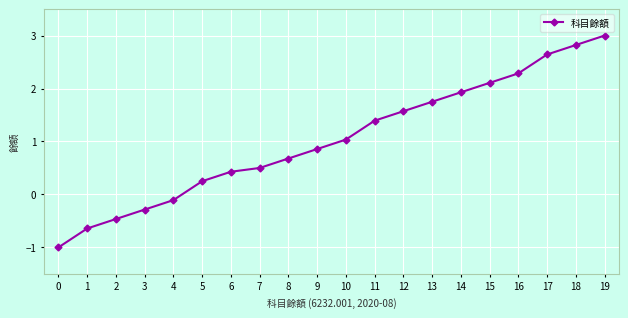

The value at 8 is 0.7. True or false?

True